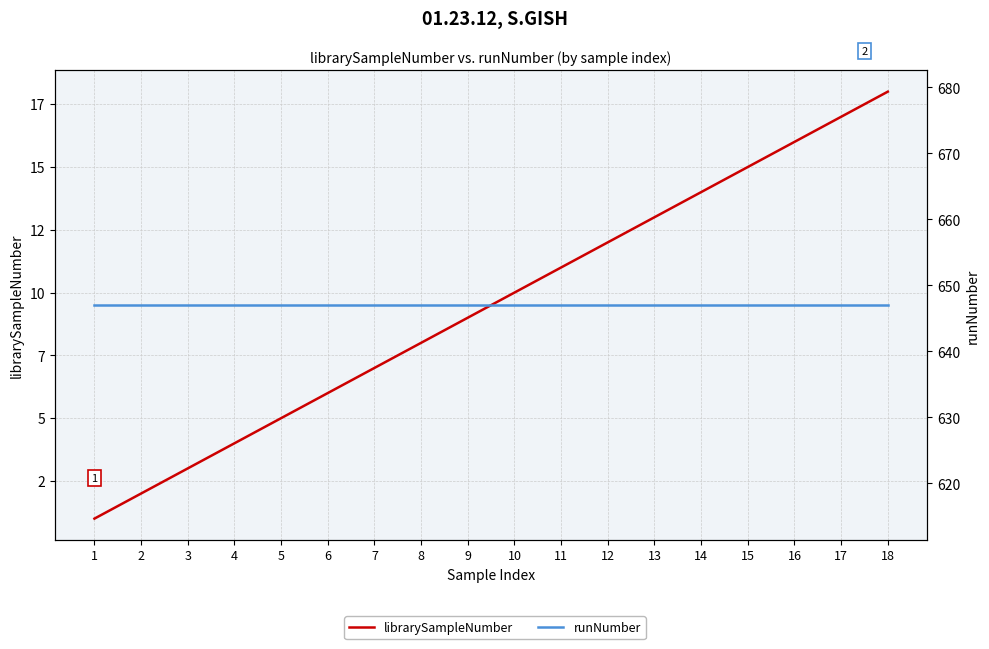

How many values in the librarySampleNumber series exceed 10?

8